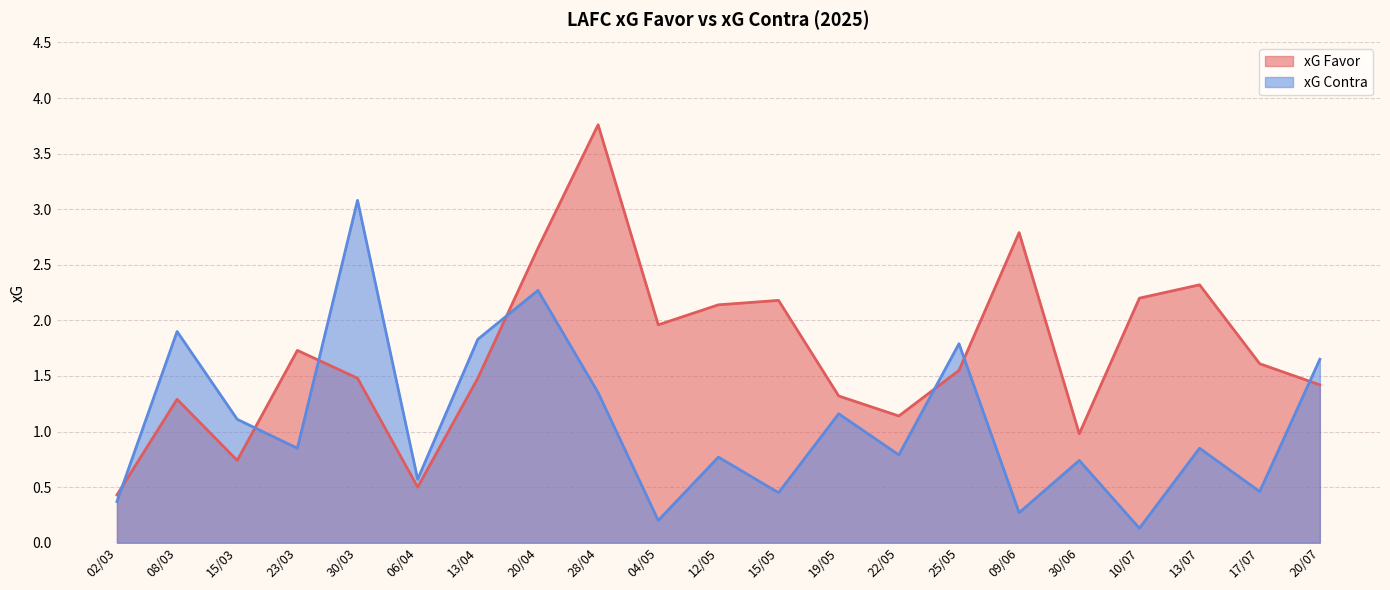

Which series has the largest range (max minus min)?

xG Favor